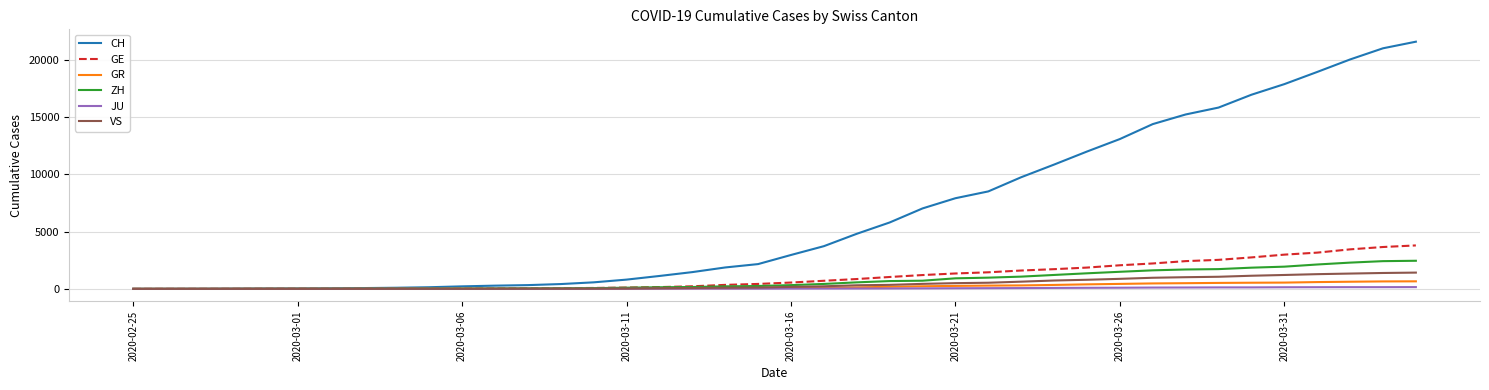

Which series has the widest spread of values?

CH